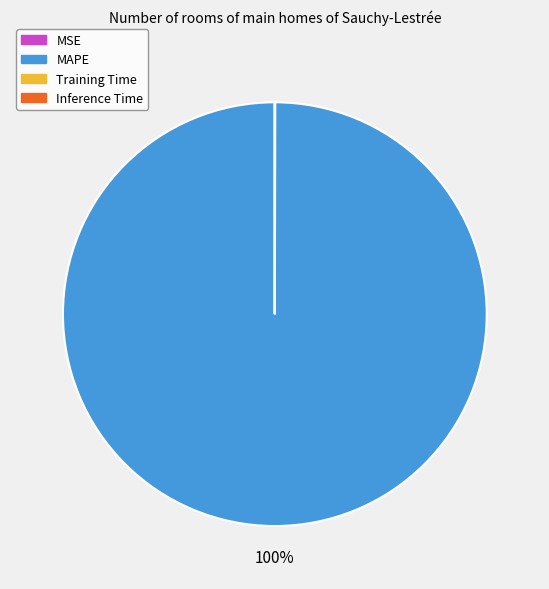

To the nearest percent, what is the difference between the largest and smallest slice percentages?

100%